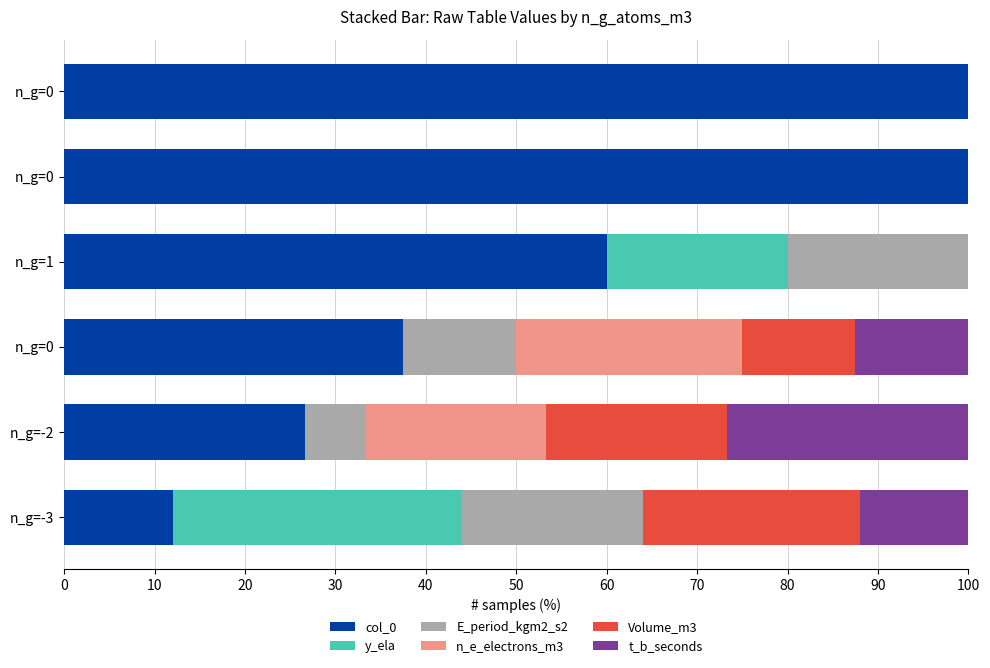

How many series are shown in this chart?

6